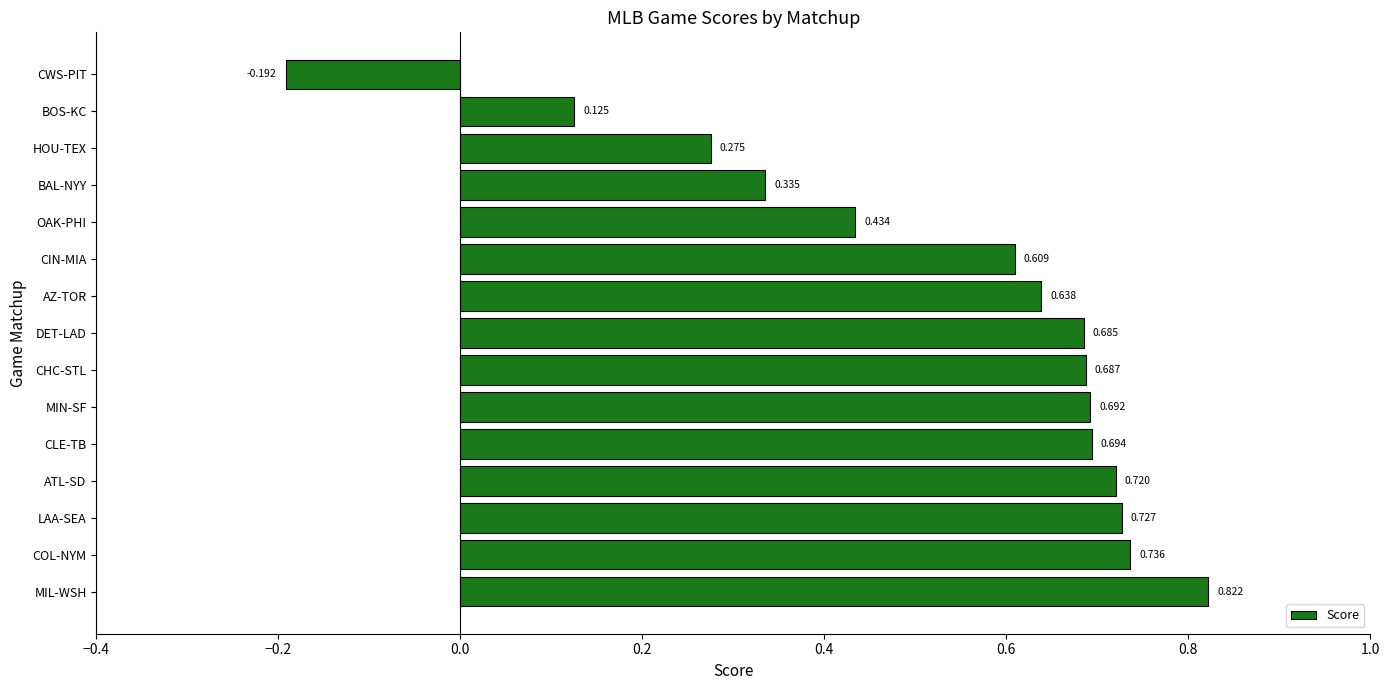

At which label is the value closest to 0?

BOS-KC